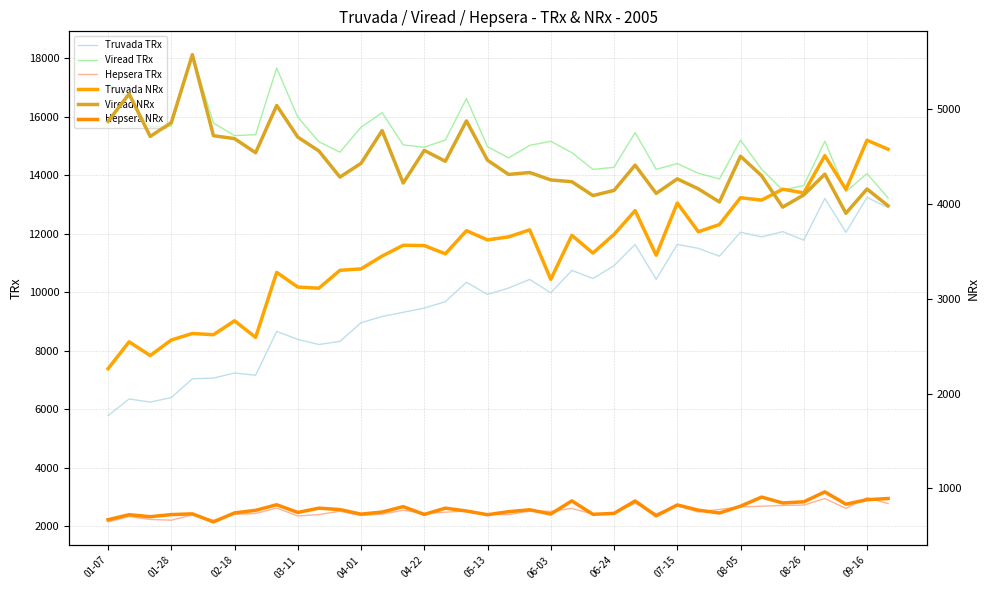

At how many categories does at least one series exceed 15304?

14